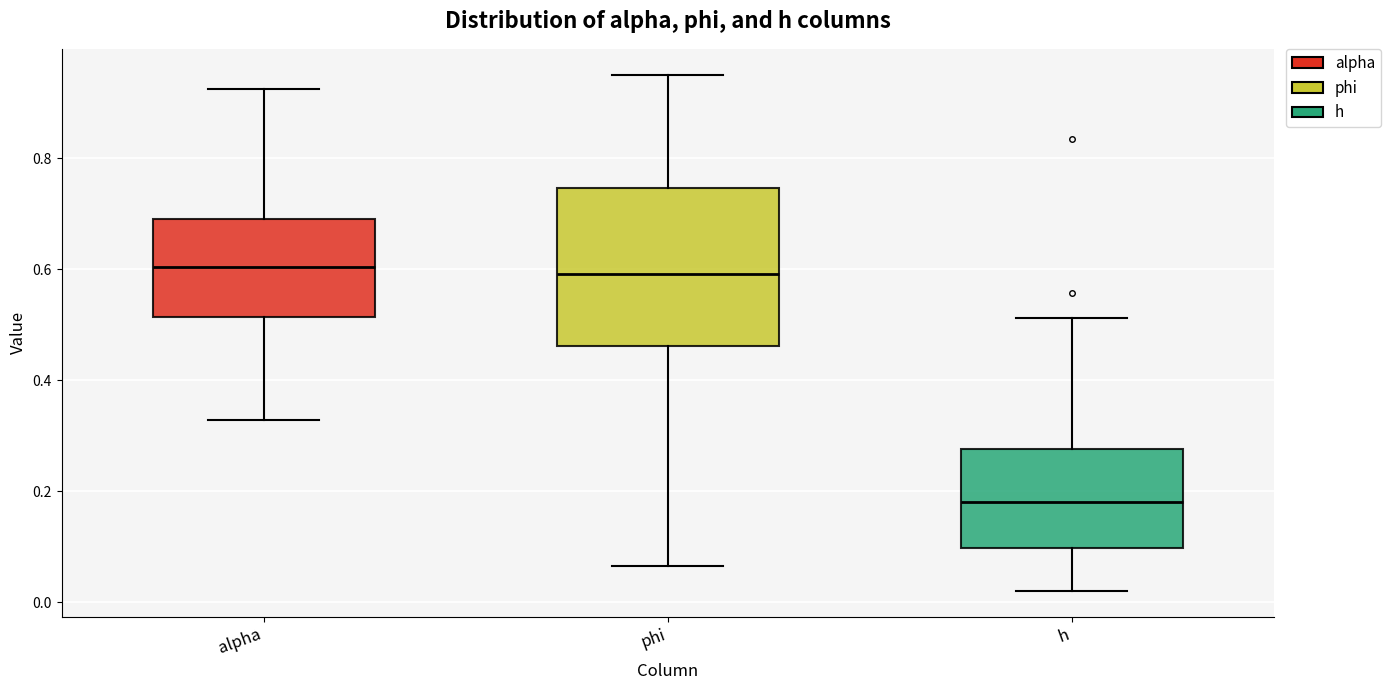

Which box is the tallest, from its lower edge to its upper edge?

phi